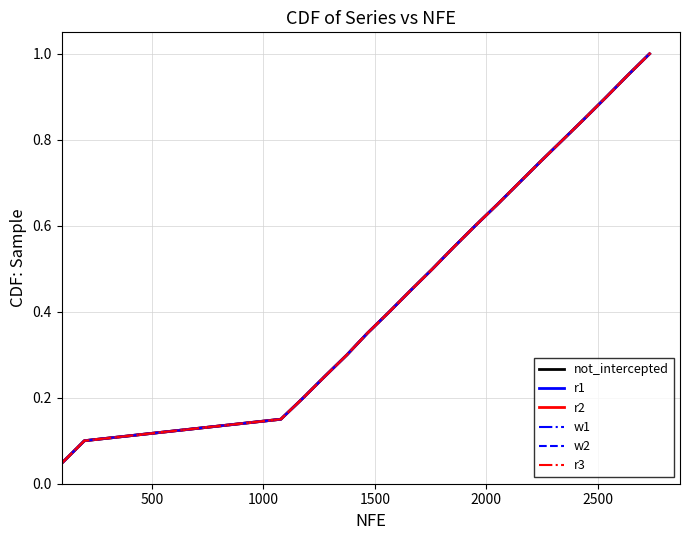

Does the chart have visible grid lines?

Yes